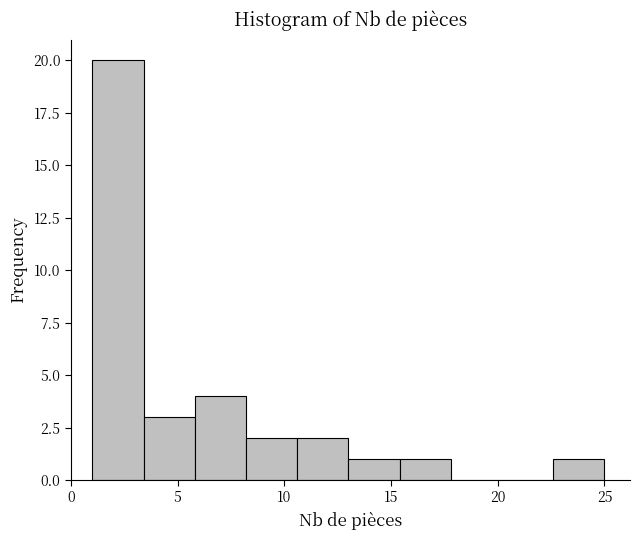

Reading left to right, list every bar in this chart as the range it spans on the x-axis followed by its height. Neither the bar edges nor the heights are printed on the chart, so give them approximately, as read against the axes.

1.0 to 3.4: 20
3.4 to 5.8: 3
5.8 to 8.2: 4
8.2 to 10.6: 2
10.6 to 13.0: 2
13.0 to 15.4: 1
15.4 to 17.8: 1
17.8 to 20.2: 0
20.2 to 22.6: 0
22.6 to 25.0: 1